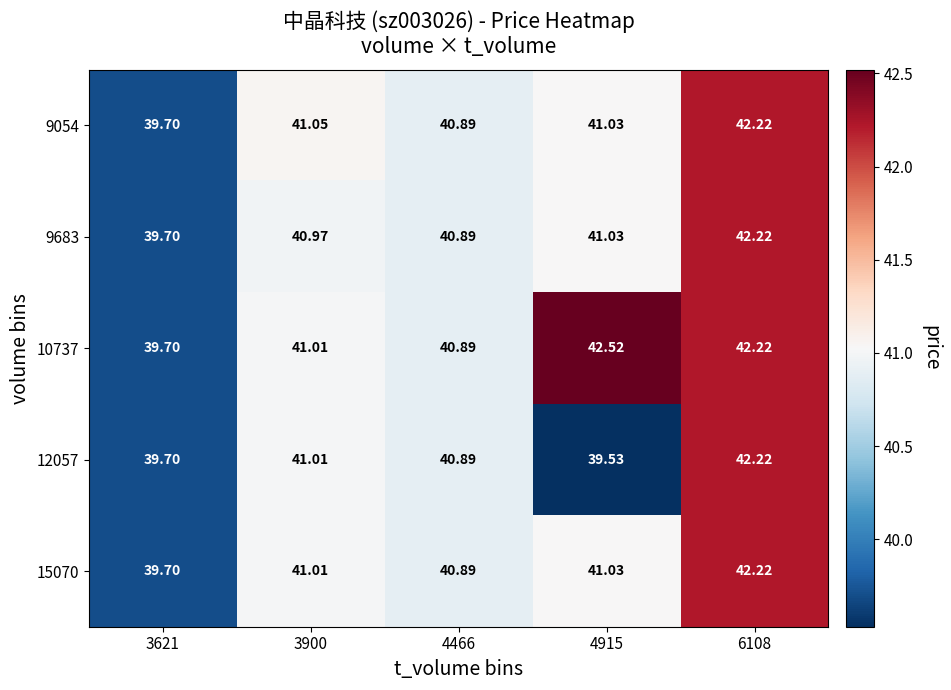

How many data points in 15070 are less than 41?

2